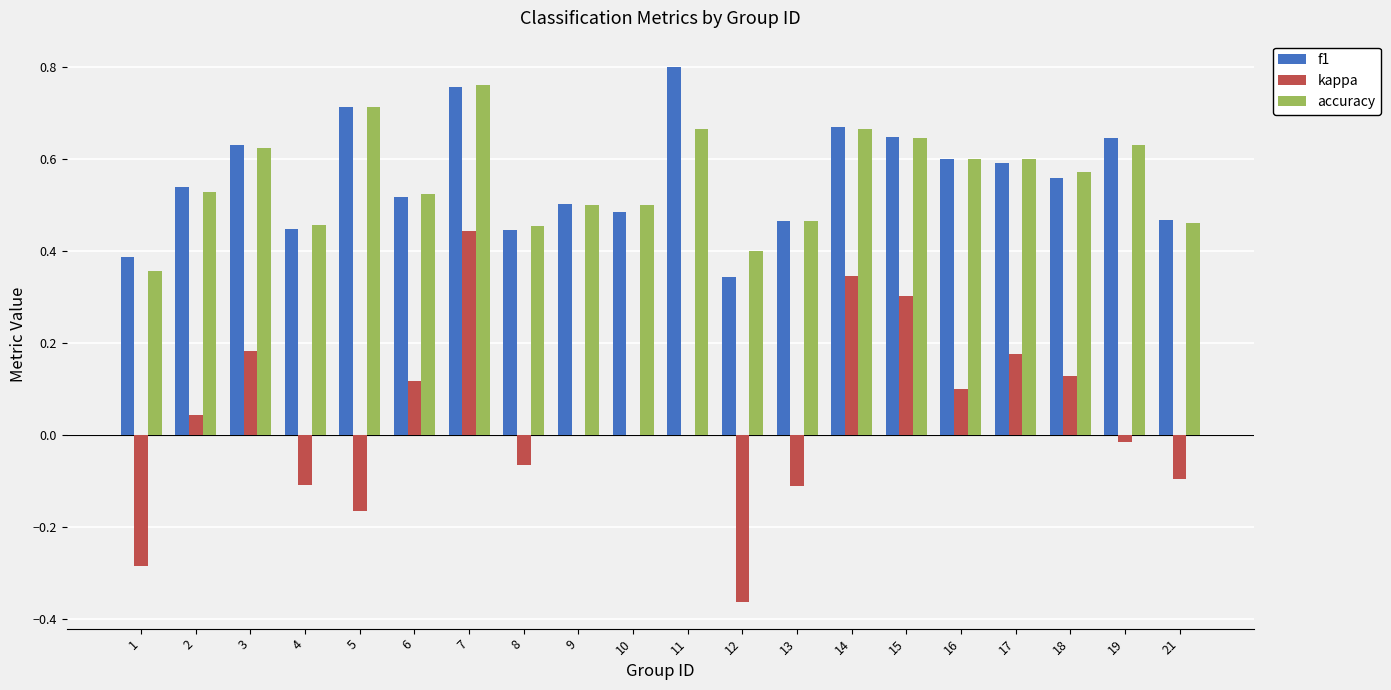

What is the sum of all accuracy values?

11.1